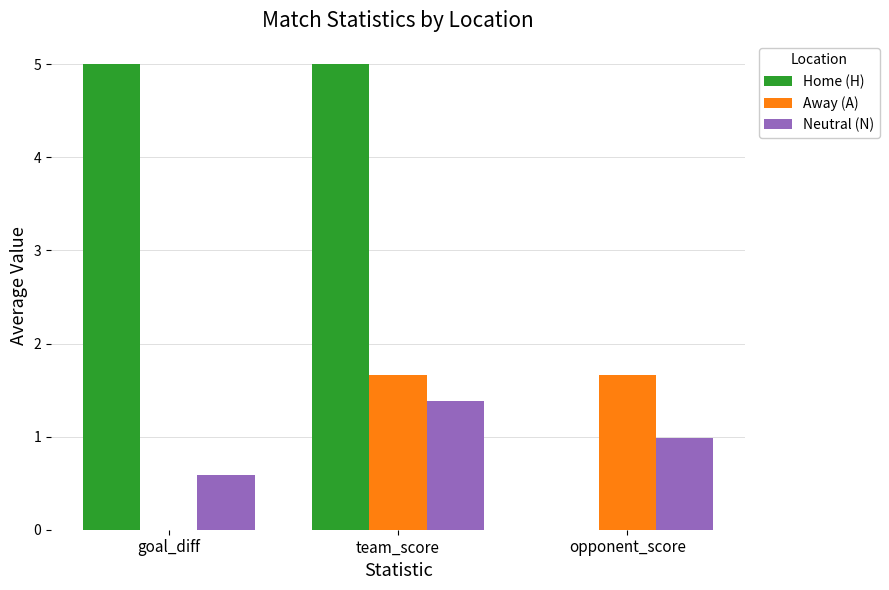

What is the highest value of the Neutral (N) series?

1.4